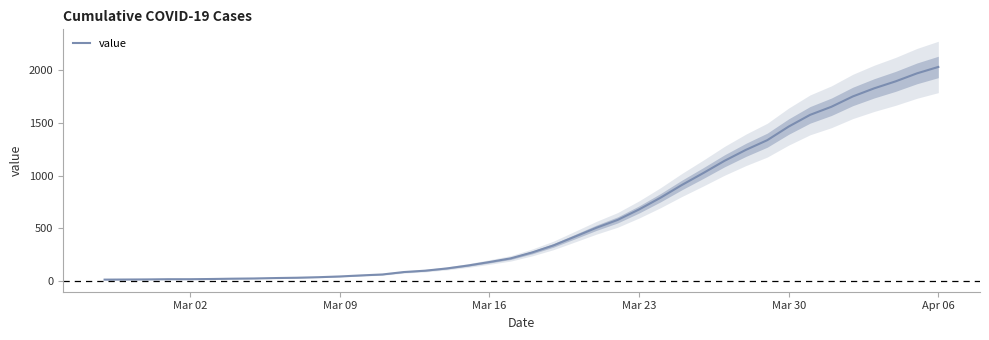

At which label does value reach its peak?

Apr 06